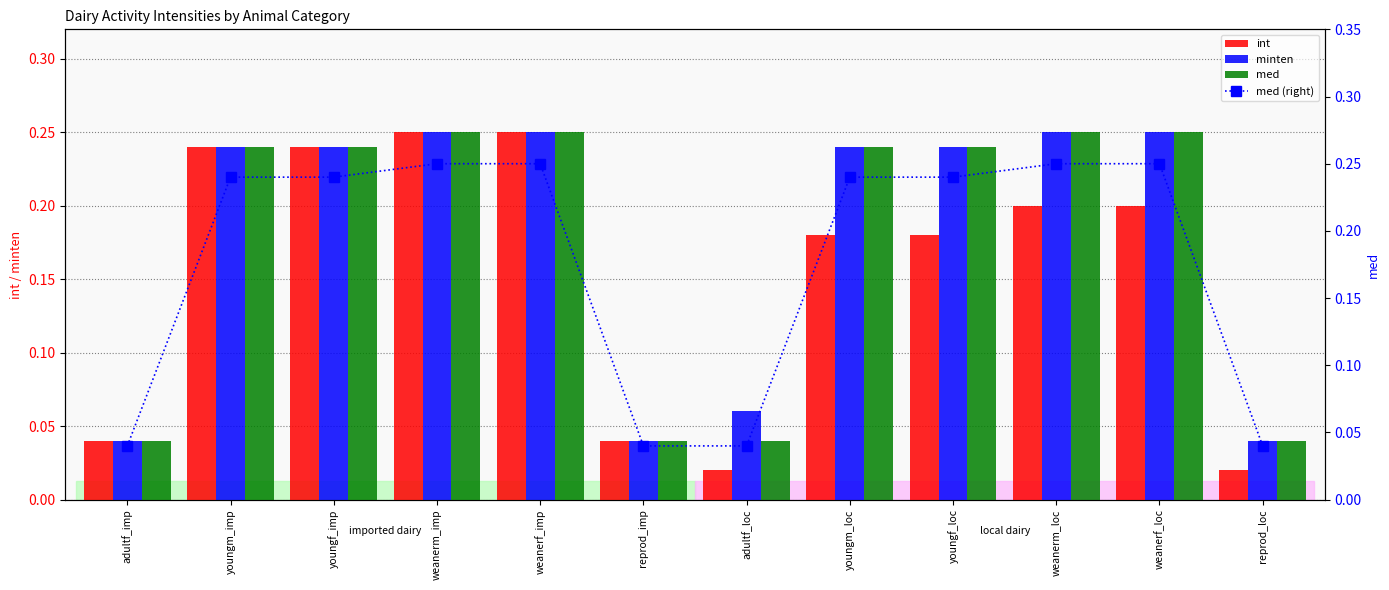

How many groups of bars are there?

12